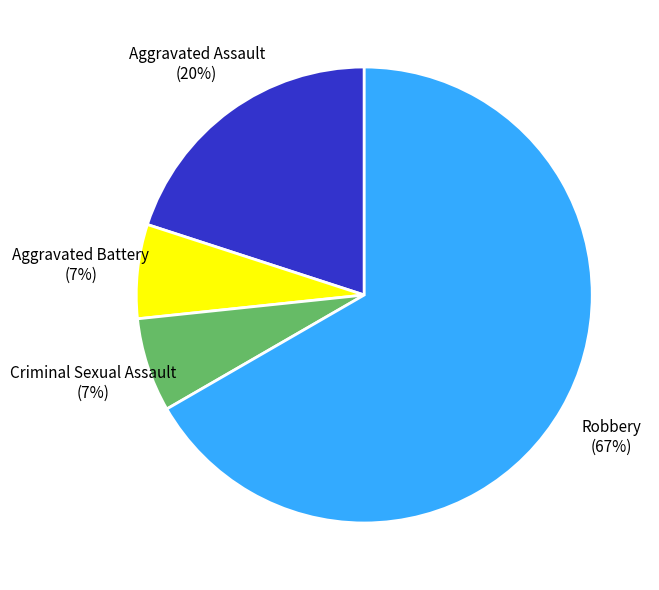

What is the largest slice in the pie chart?

Robbery